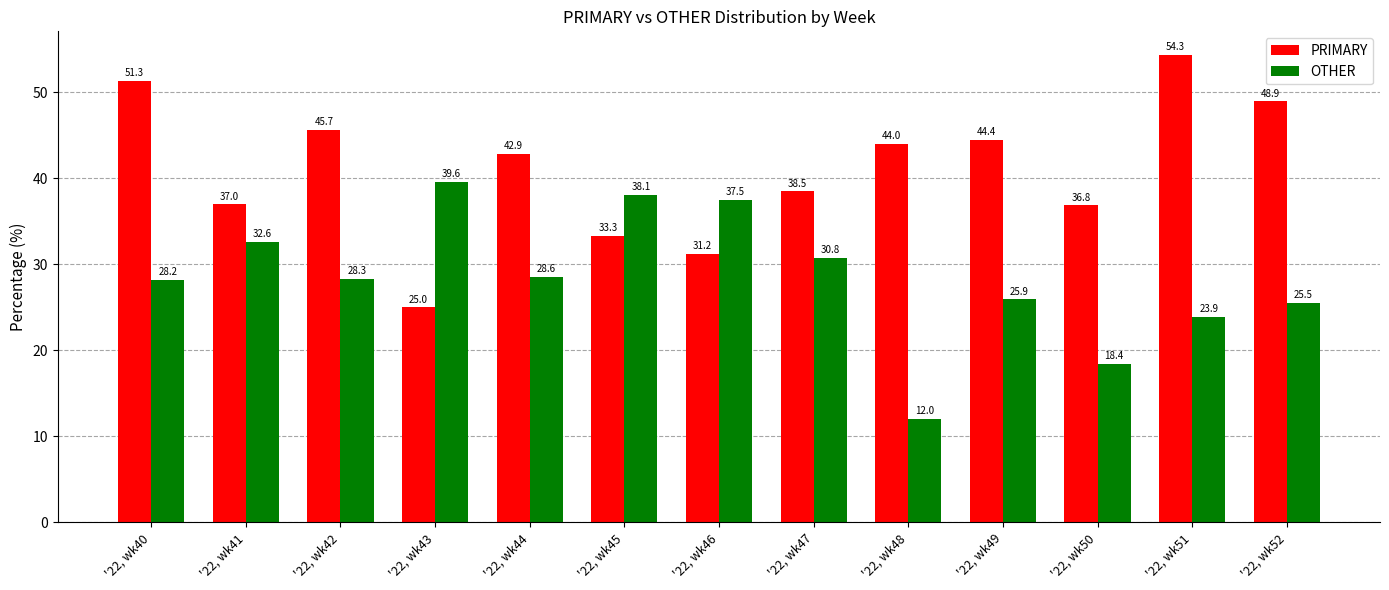

How many values in the OTHER series exceed 28?

8